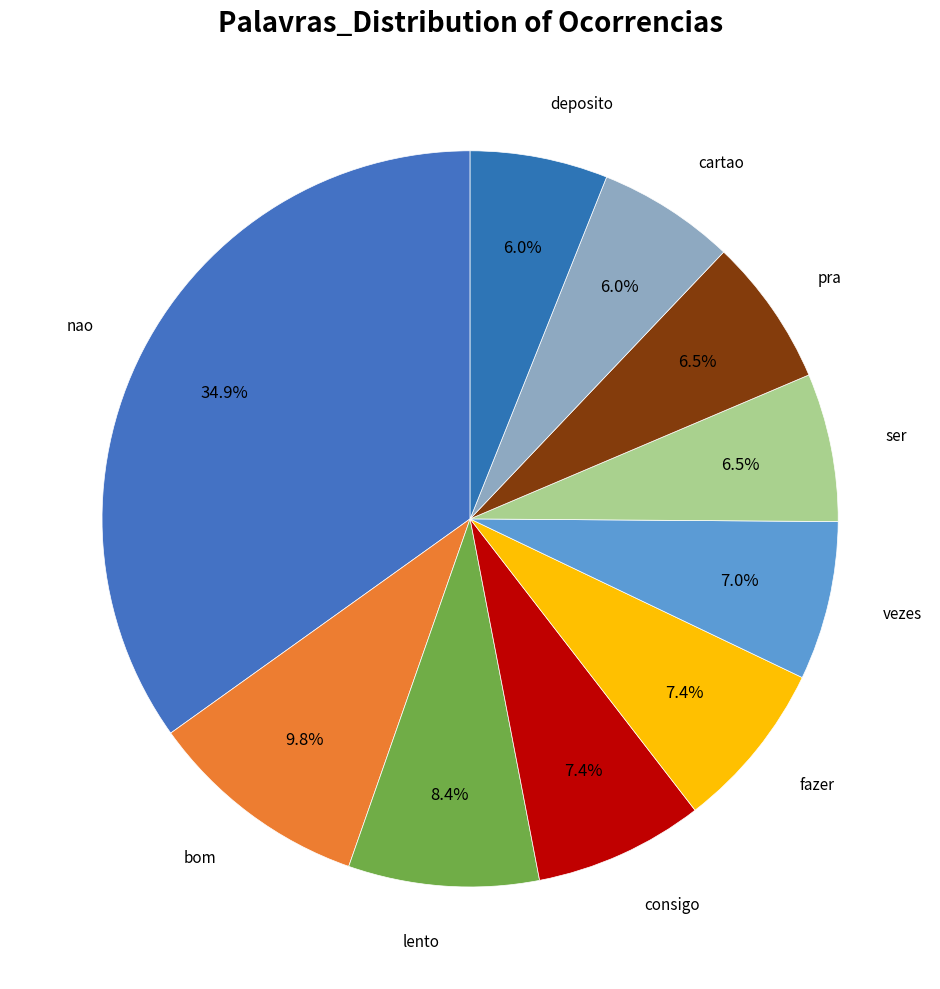

Rank the categories by value from highest to lowest.

nao, bom, lento, consigo, fazer, vezes, ser, pra, cartao, deposito